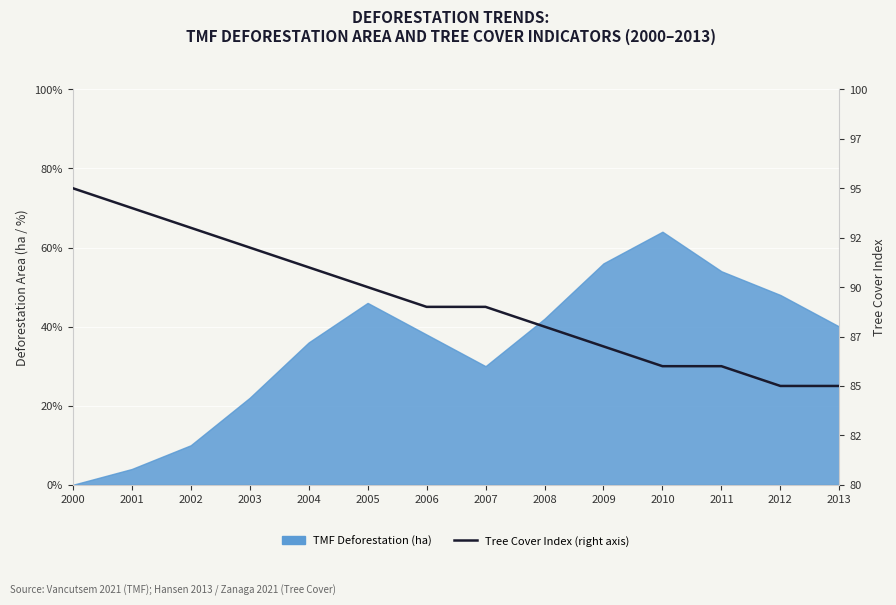

How many lines are shown in the chart?

1